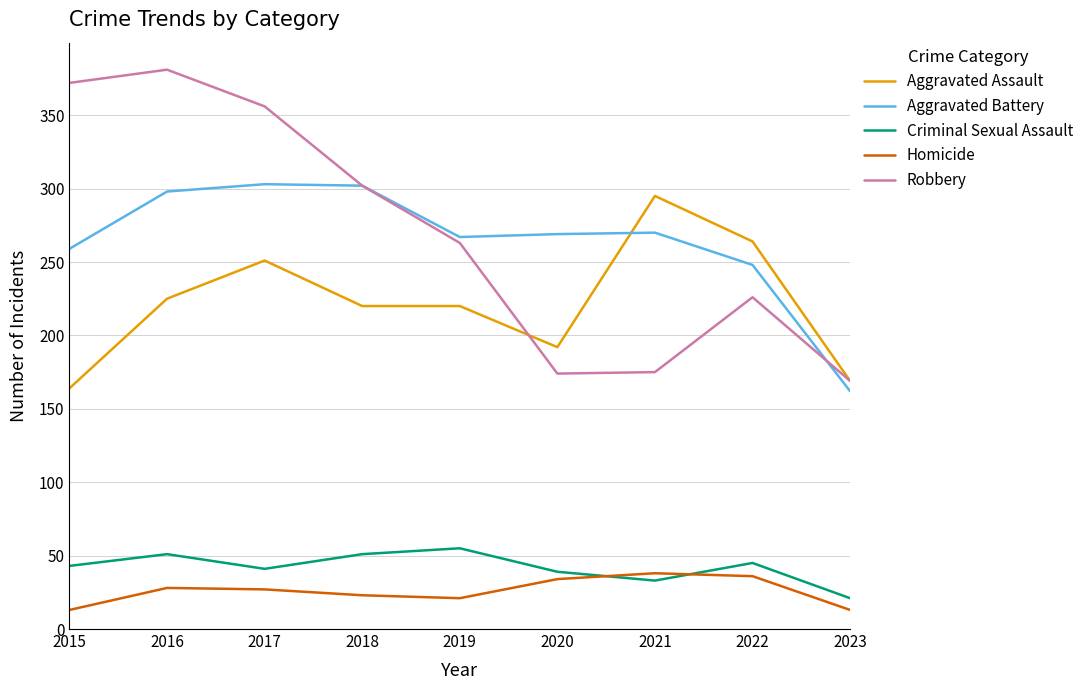

Rank the series at 2015 from lowest to highest value.

Homicide, Criminal Sexual Assault, Aggravated Assault, Aggravated Battery, Robbery